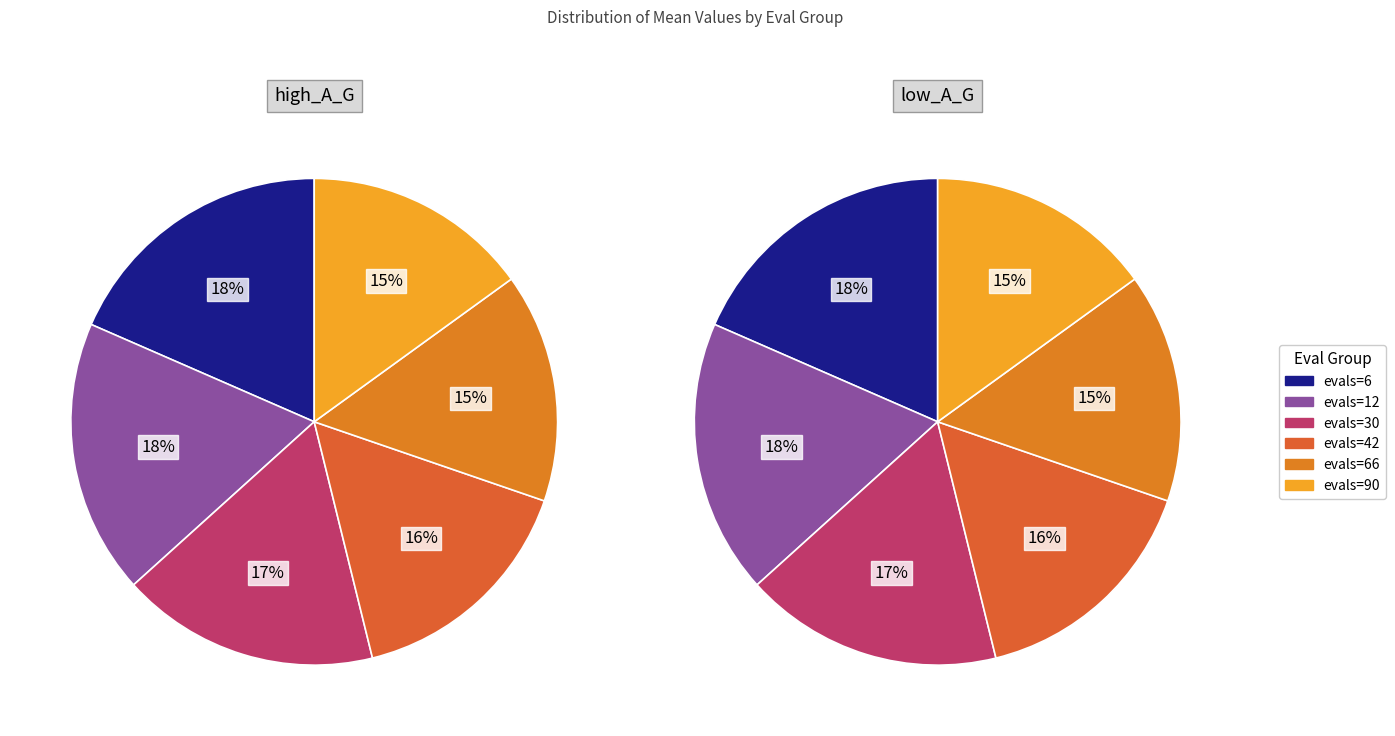

What percentage is the evals=66 slice, to the nearest percent?

15%